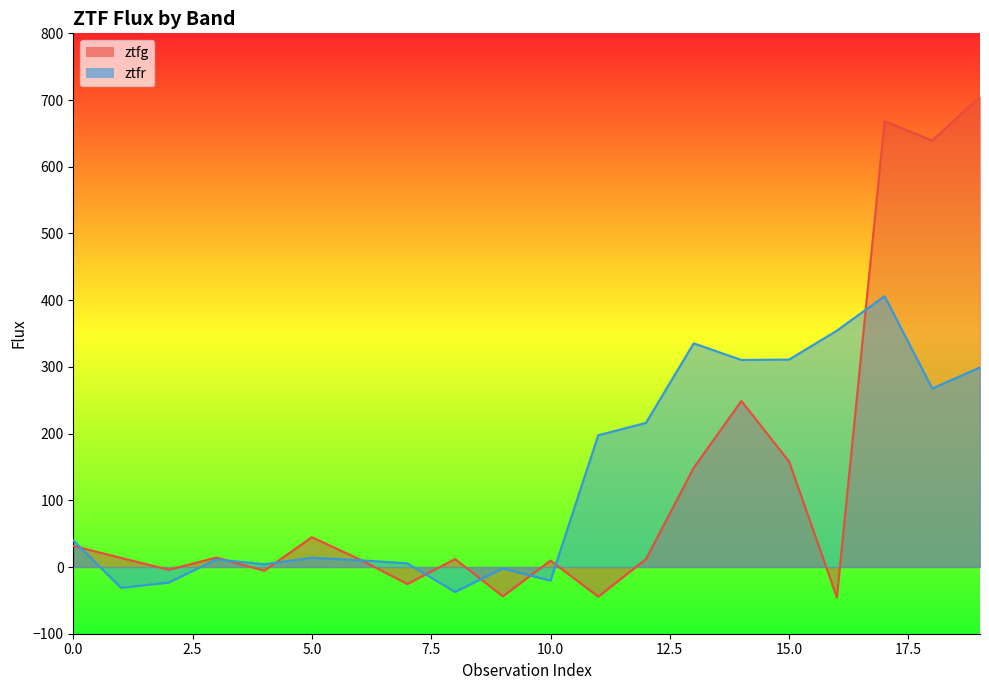

What is the spread (max minus min) of values at 16?

399.8